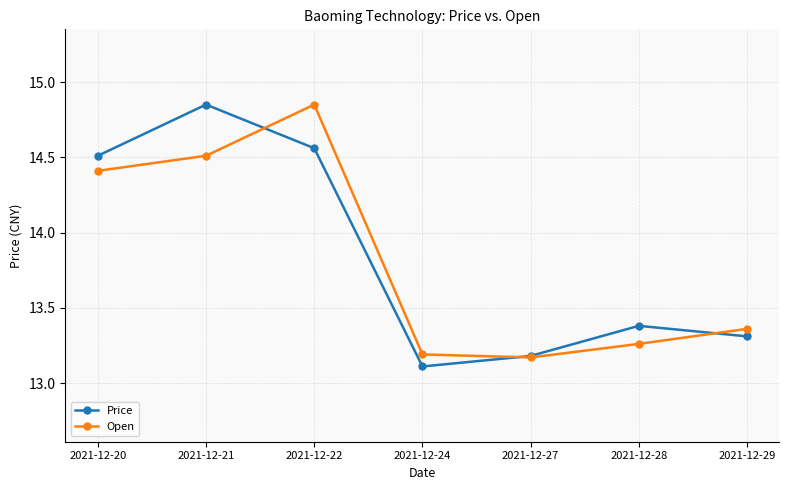

What is the lowest value of the Price series?

13.1